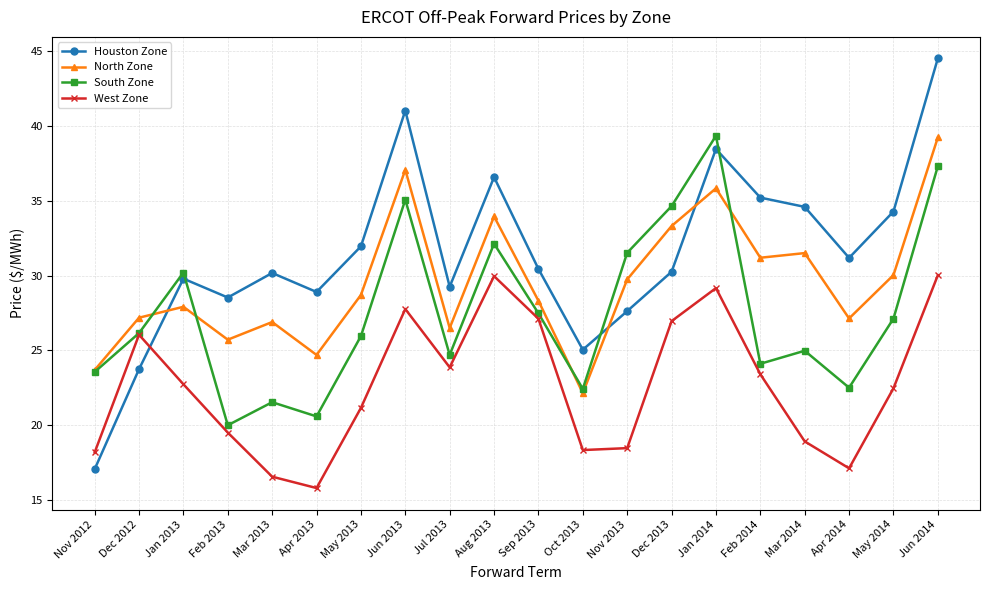

Which series has the widest spread of values?

Houston Zone